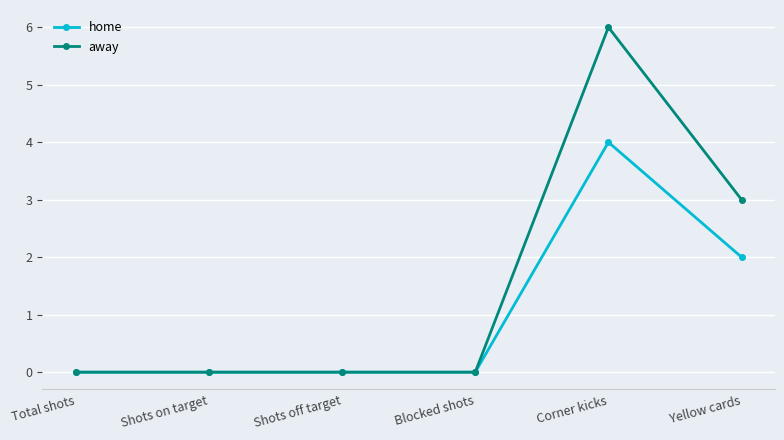

How many away values are between 0 and 3?

5